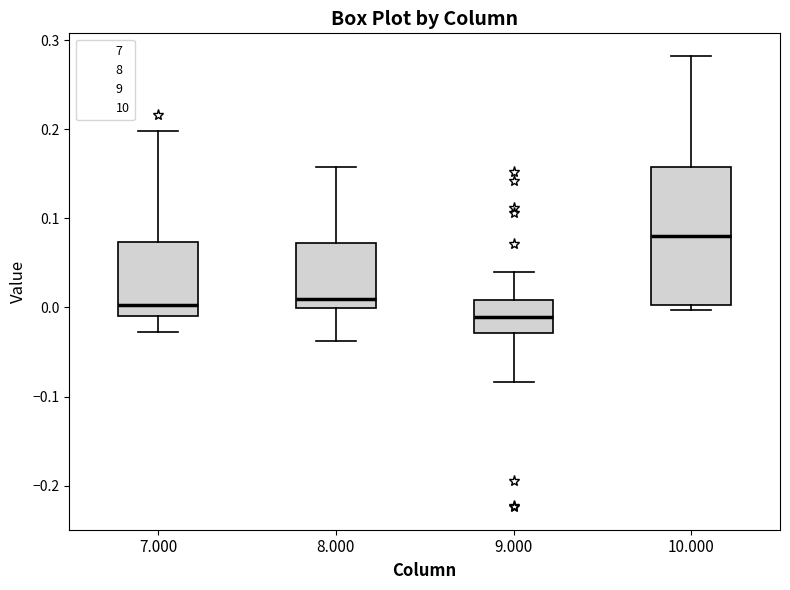

Reading left to right, read every box against the y-axis: the position of its median line, the range the box covers, and the ends of its whiskers. The values are not printed on the chart, so give them approximately, as read against the axis.

7.000: median 0.00, box -0.01 to 0.07, whiskers -0.03 to 0.20
8.000: median 0.01, box 0.00 to 0.07, whiskers -0.04 to 0.16
9.000: median -0.01, box -0.03 to 0.01, whiskers -0.08 to 0.04
10.000: median 0.08, box 0.00 to 0.16, whiskers 0.00 (just below the box's lower edge) to 0.28